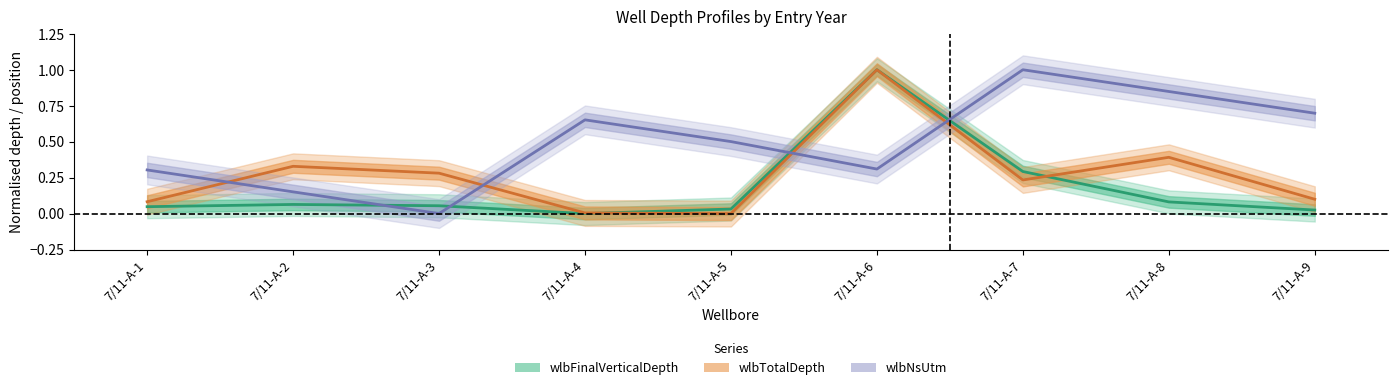

Between which two adjacent categories do wlbFinalVerticalDepth and wlbNsUtm first intersect?

7/11-A-2 and 7/11-A-3